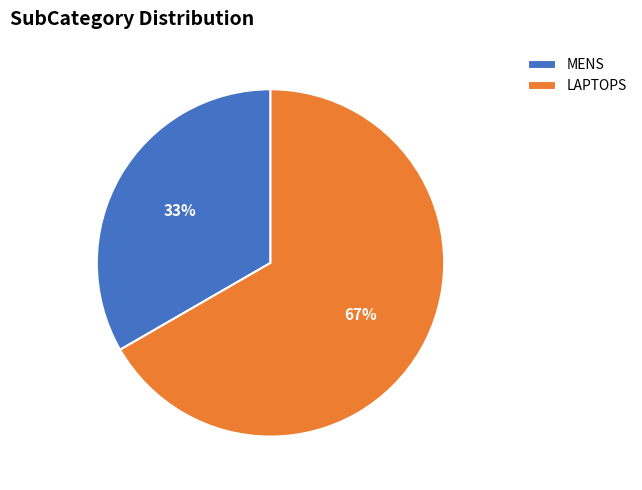

Approximately how many times larger is the value at MENS compared to LAPTOPS?

0.5